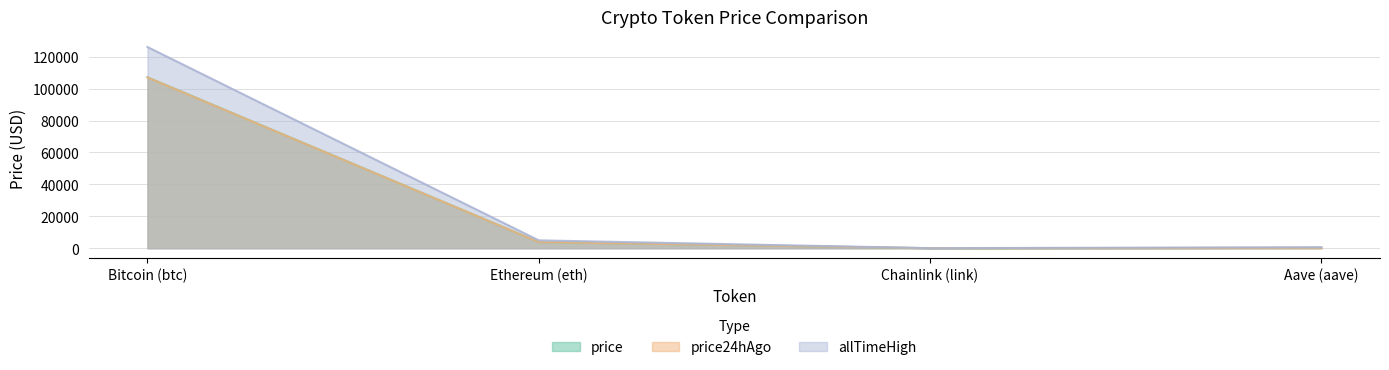

Does the chart have visible grid lines?

Yes